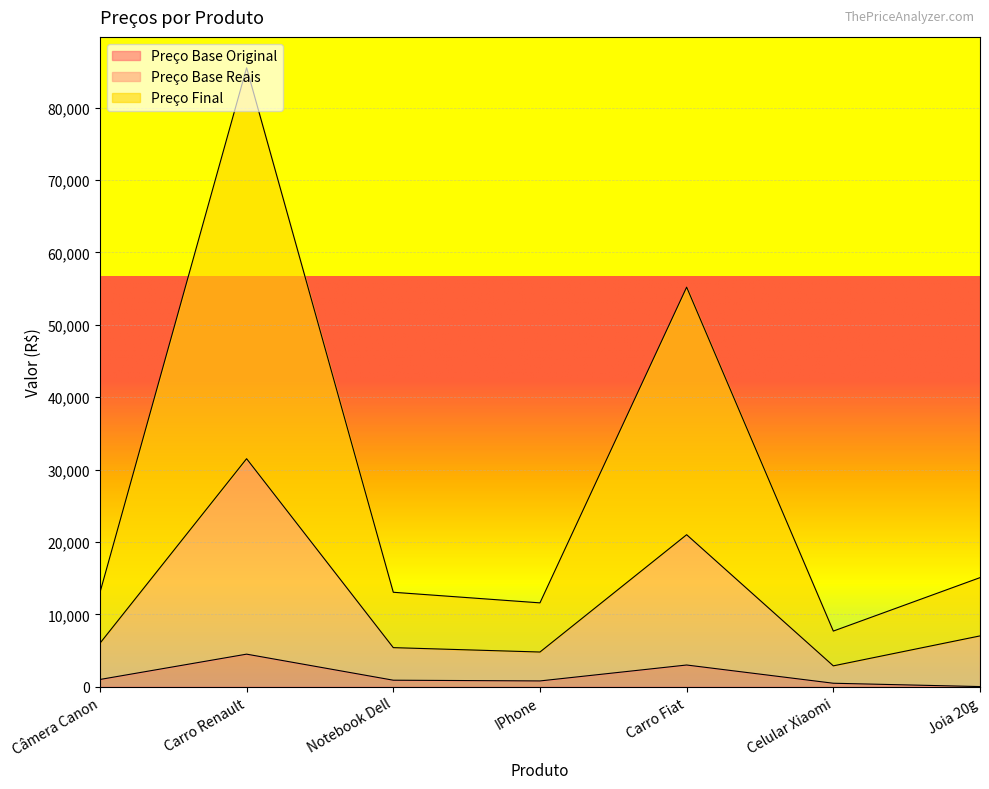

How many lines are shown in the chart?

3